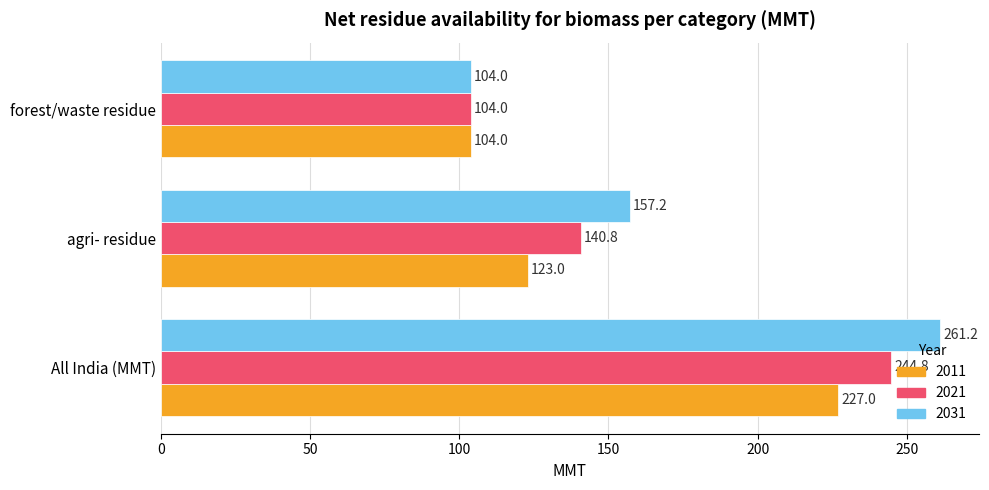

The 2031 series shows 177.0 at forest/waste residue. True or false?

False